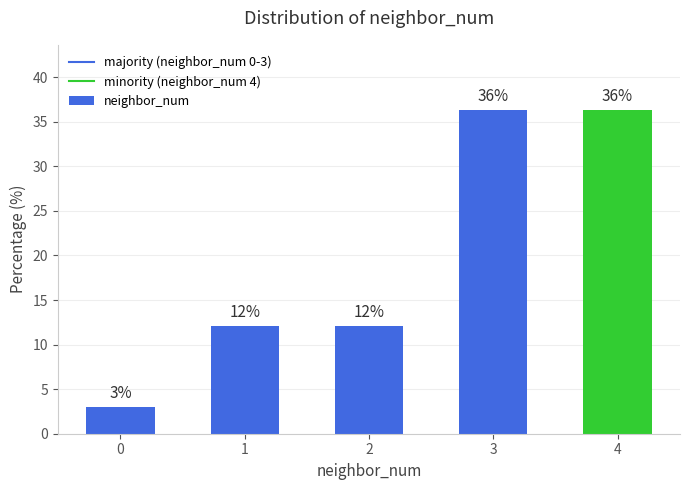

What is the smallest value displayed?

3.0